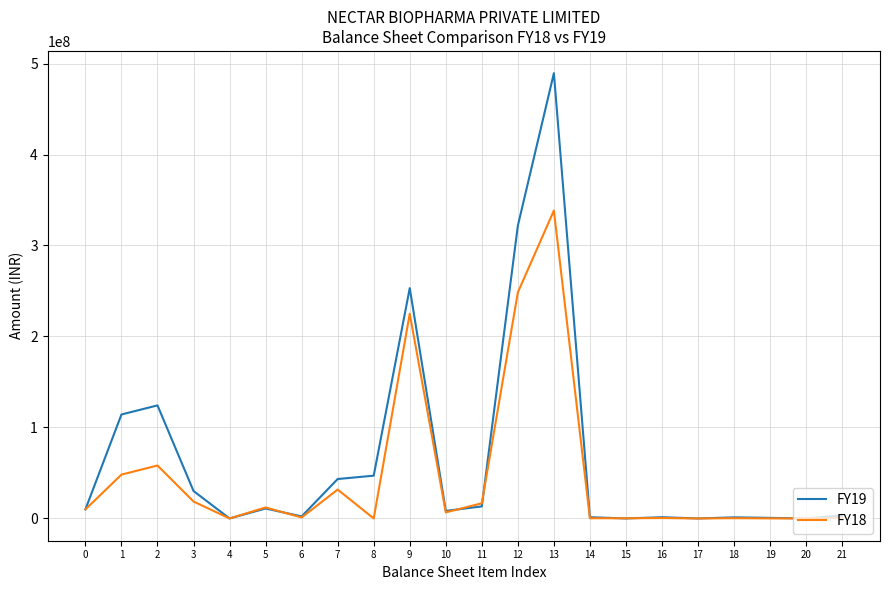

At how many categories does at least one series exceed 400897358?

1